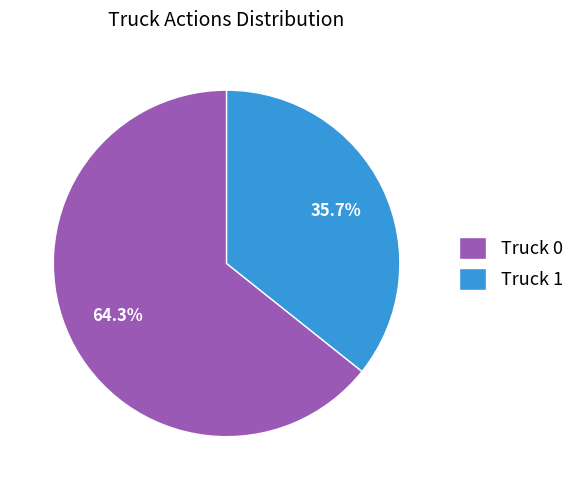

What is the majority slice?

Truck 0